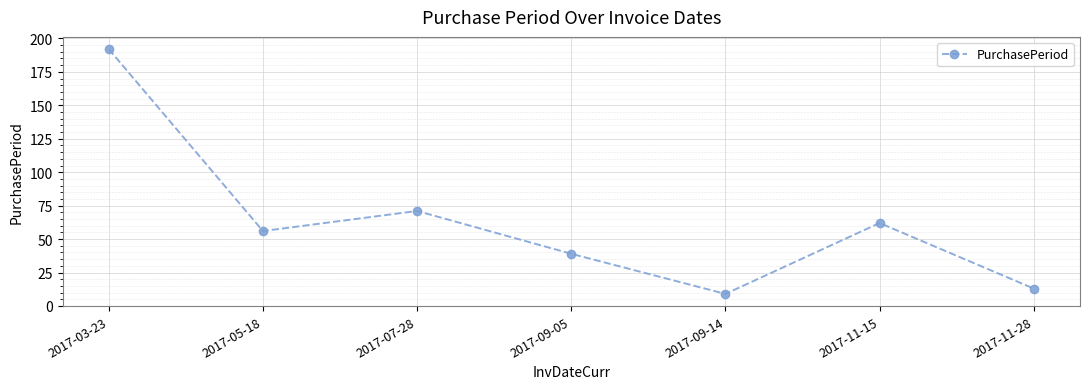

Where is the data nearest to the value 100?

2017-07-28